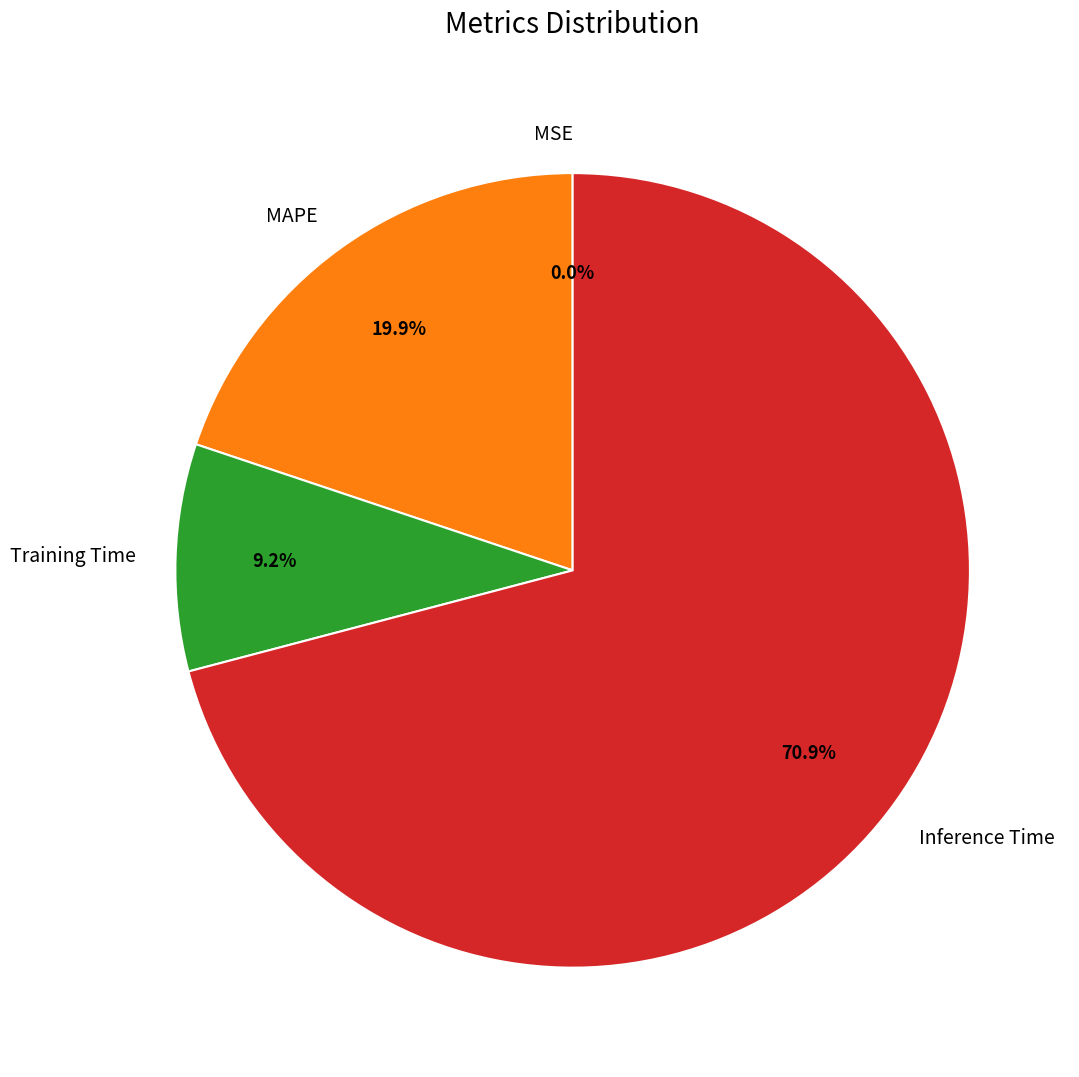

Is the sum of Inference Time and MAPE greater than half?

Yes